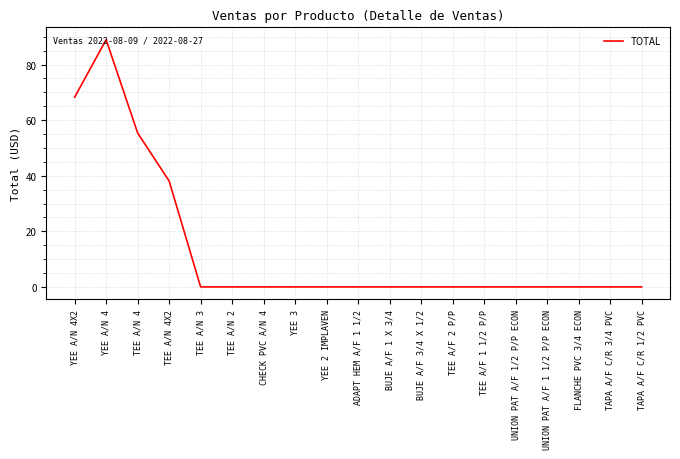

How many categories are shown in the chart?

19